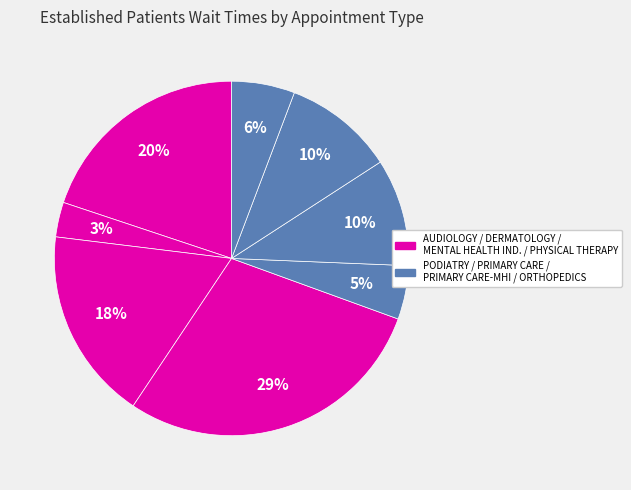

Which slice is the largest?

PHYSICAL THERAPY